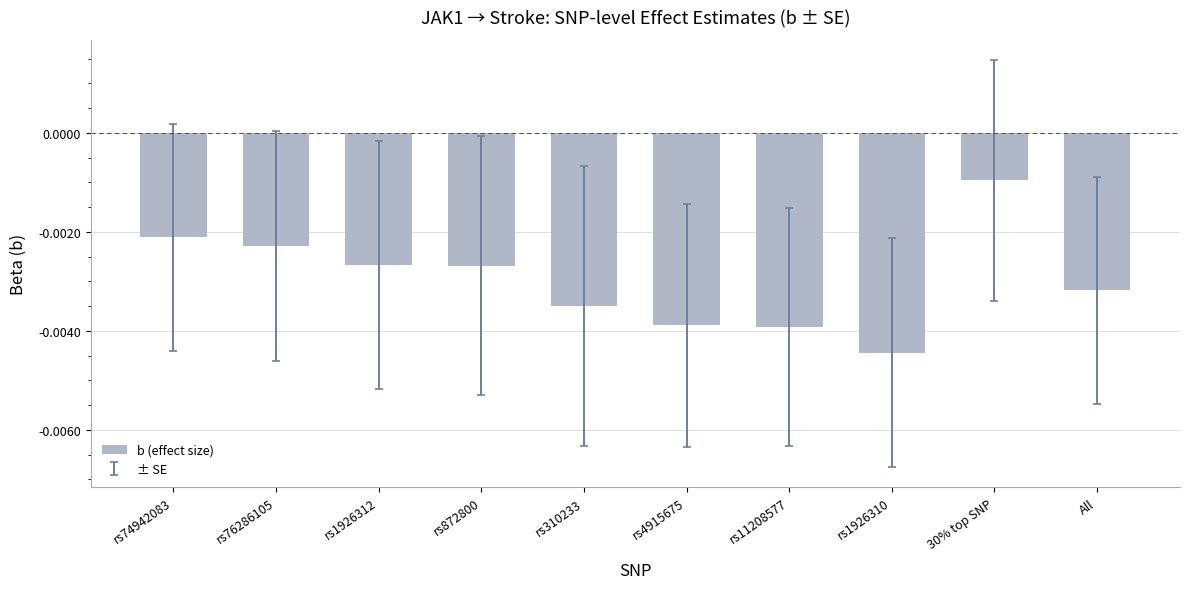

Between rs74942083 and rs872800, which is larger?

rs74942083